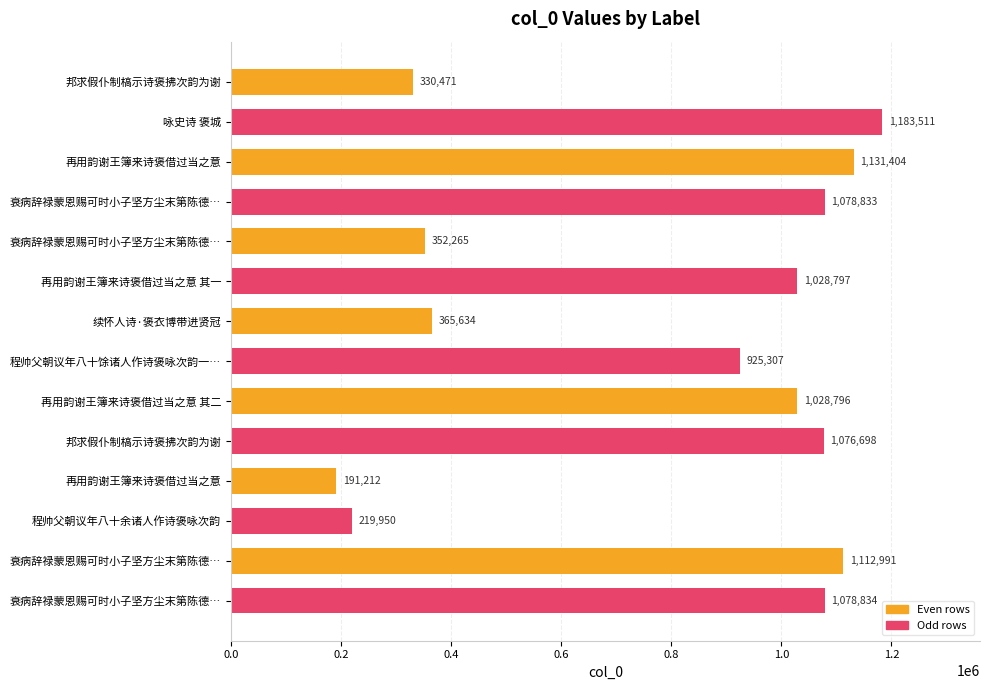

Count the number of categories in the chart.

14